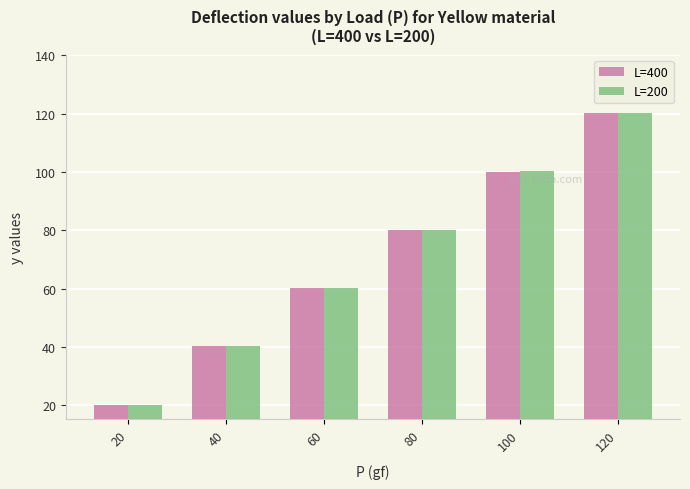

Rank the categories by L=200 value from highest to lowest.

120, 100, 80, 60, 40, 20